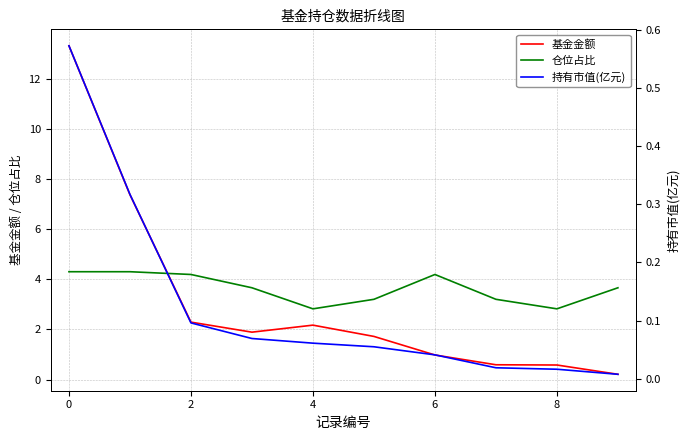

Is it true that 基金金额 equals 2.2 at 4?

True